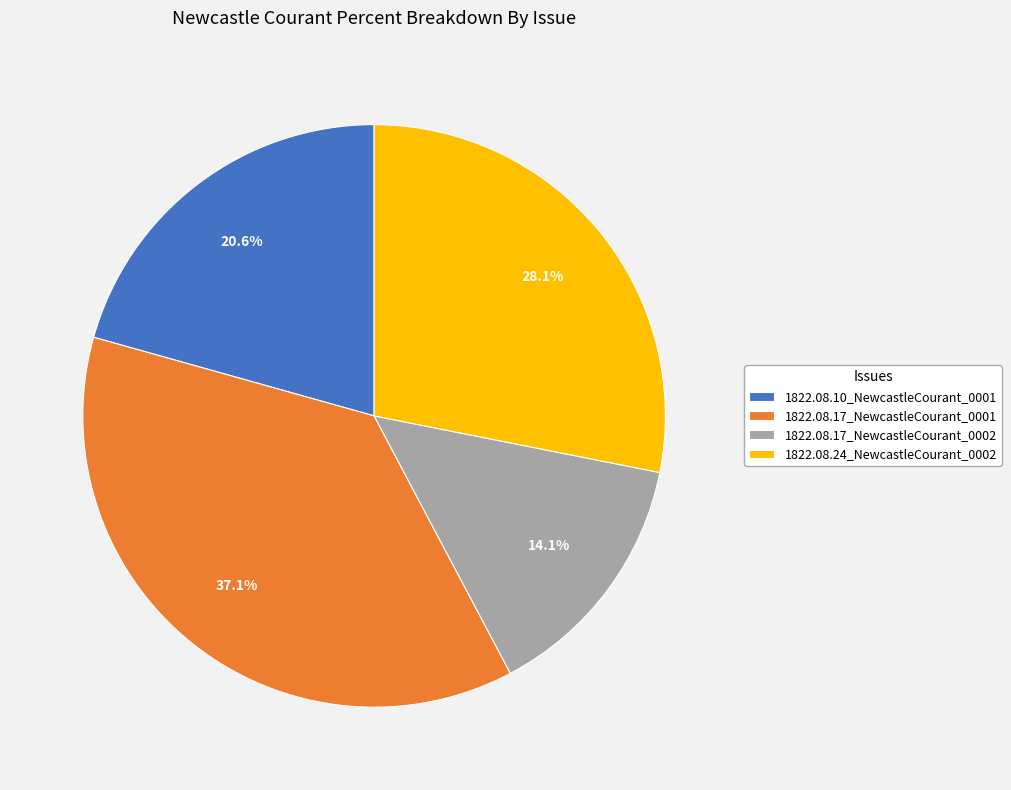

Count the number of slices in the pie.

4